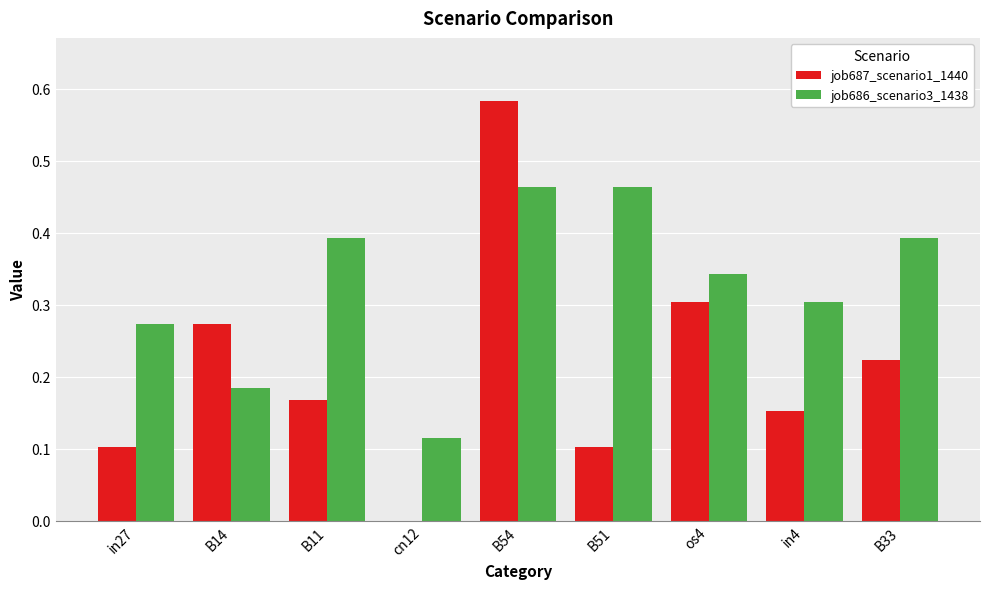

The job686_scenario3_1438 series shows 0.3 at B14. True or false?

False